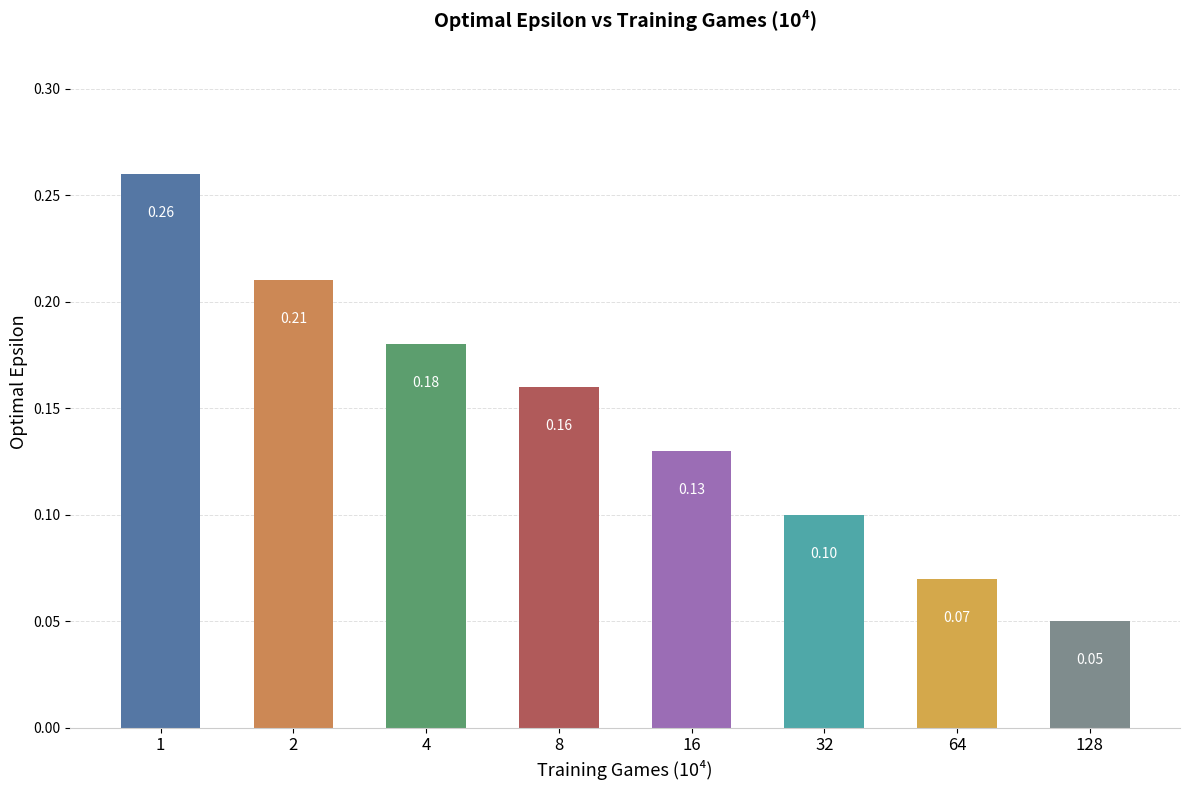

What is the change in value from 8 to 32?

-0.1